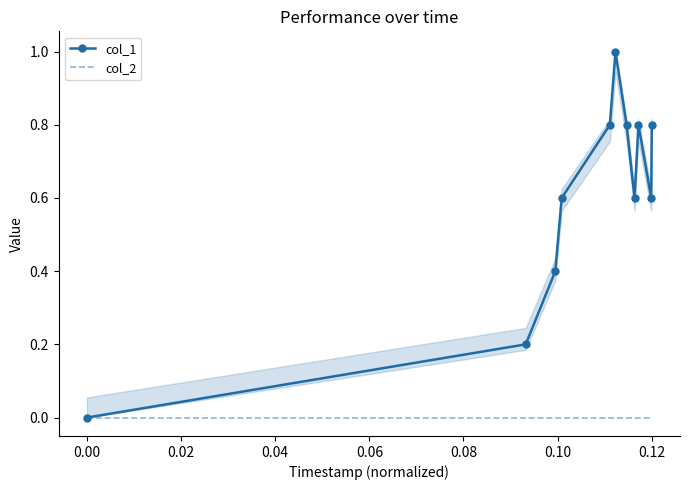

What is the maximum value for col_1?

1.0